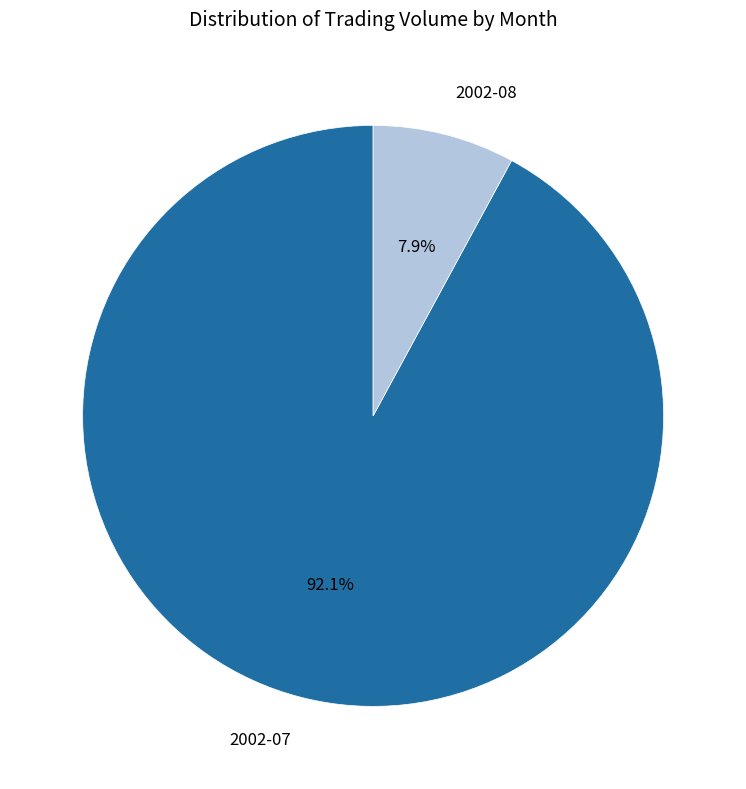

Does any single category account for the majority?

Yes